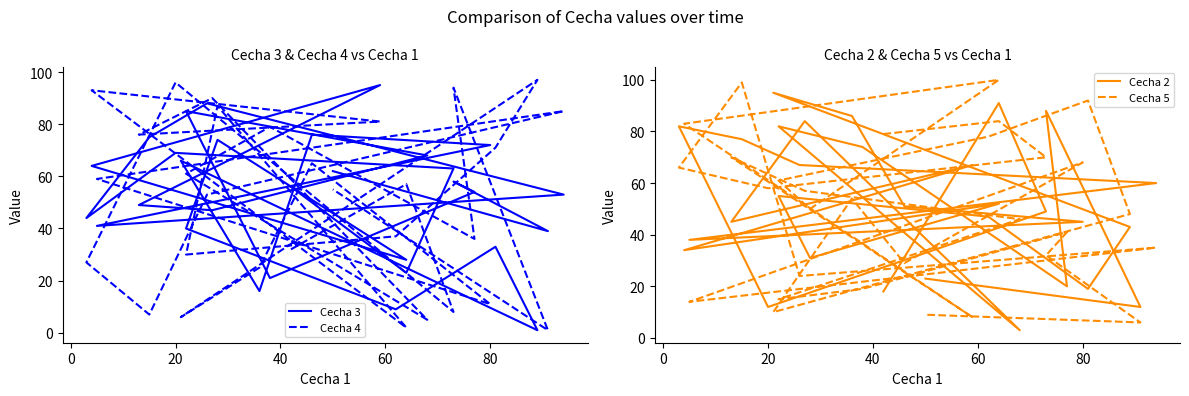

What is the maximum value for Cecha 4?

97